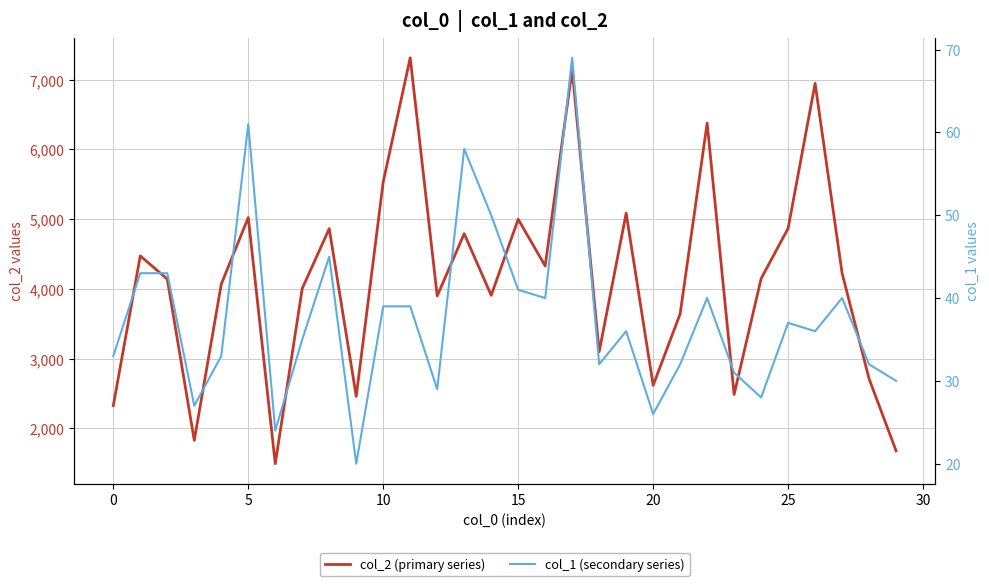

What is the difference between the maximum and minimum values in the col_2 (primary series) series?

5819